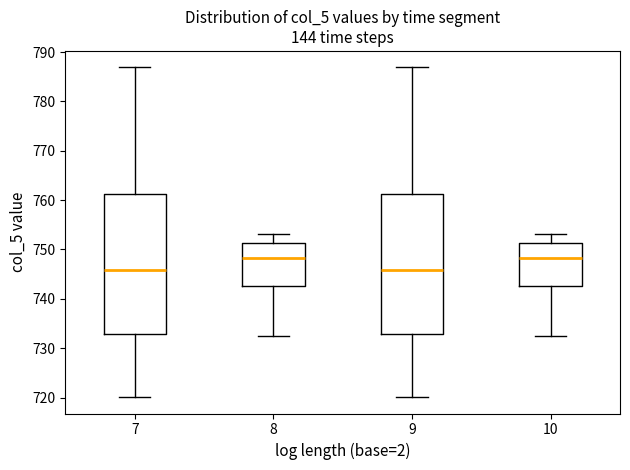

Reading left to right, read every box against the y-axis: the position of its median line, the range the box covers, and the ends of its whiskers. The values are not printed on the chart, so give them approximately, as read against the axis.

7: median 746, box 733 to 761, whiskers 720 to 787
8: median 748, box 743 to 751, whiskers 732 to 753
9: median 746, box 733 to 761, whiskers 720 to 787
10: median 748, box 743 to 751, whiskers 732 to 753